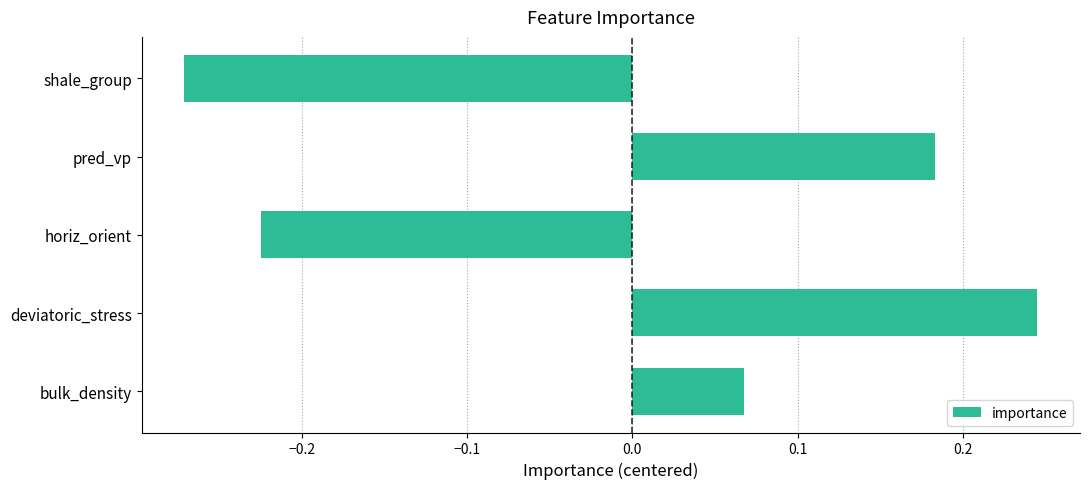

What is the difference between the maximum and second lowest values?

0.5